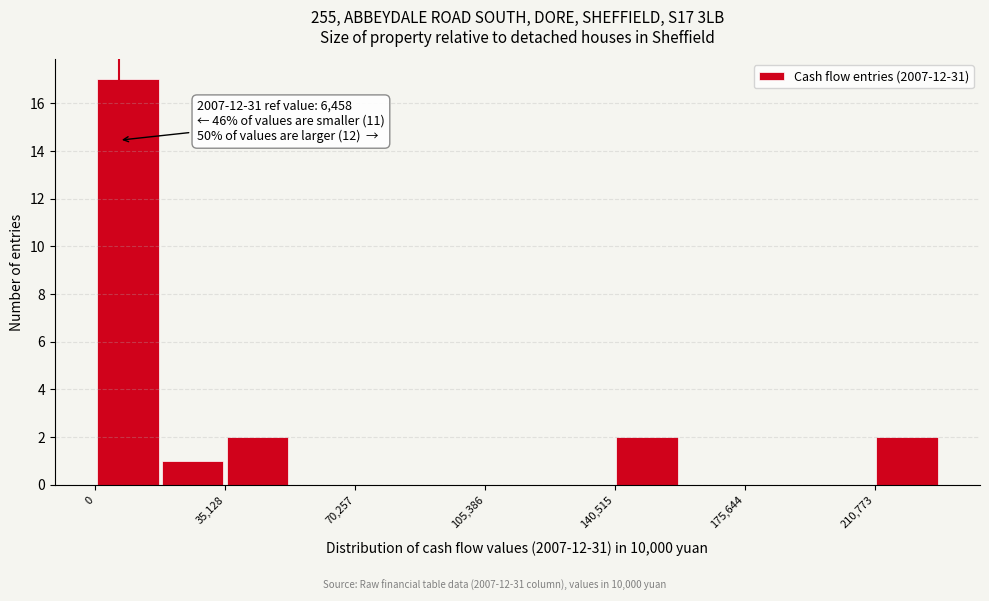

Around what value on the x-axis is the tallest bar? Give the approximate position of its centre, as read against the axis.

10000